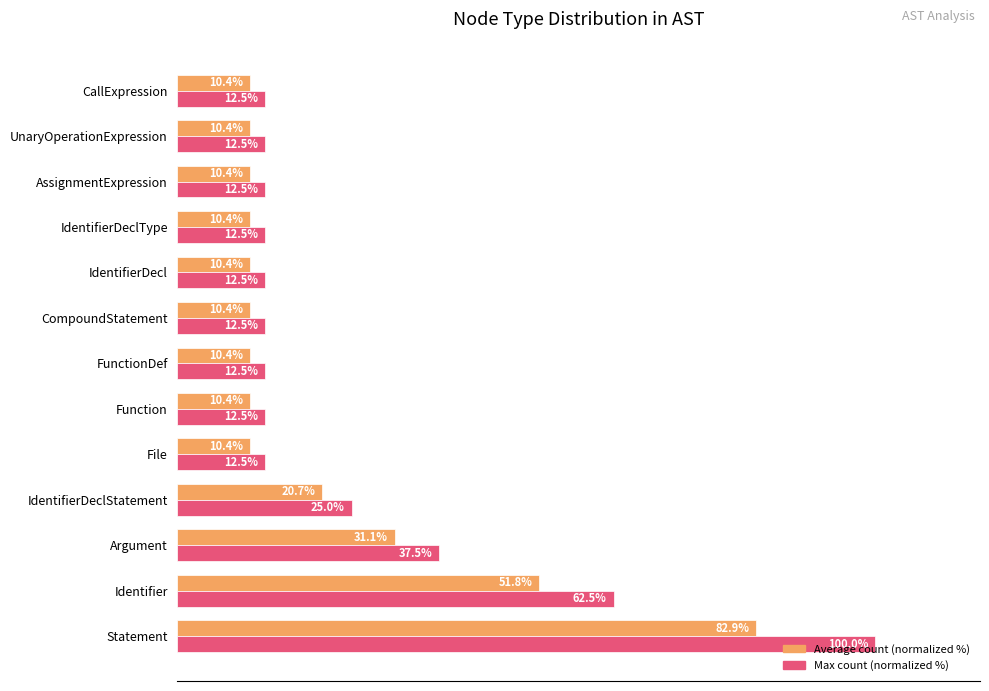

Which series has the largest range (max minus min)?

Max count (normalized %)